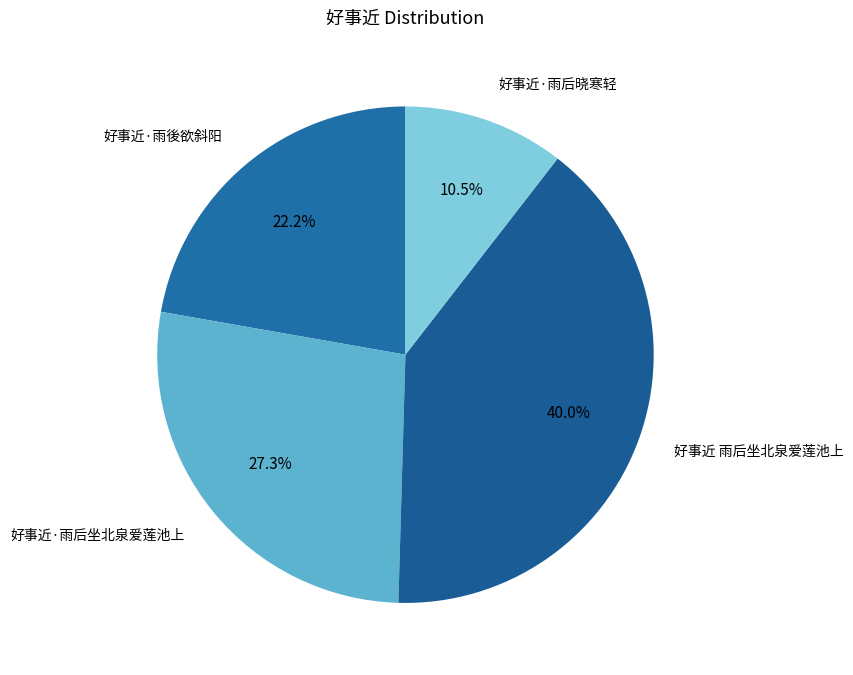

Rank the categories by value from highest to lowest.

好事近 雨后坐北泉爱莲池上, 好事近·雨后坐北泉爱莲池上, 好事近·雨後欲斜阳, 好事近·雨后晓寒轻